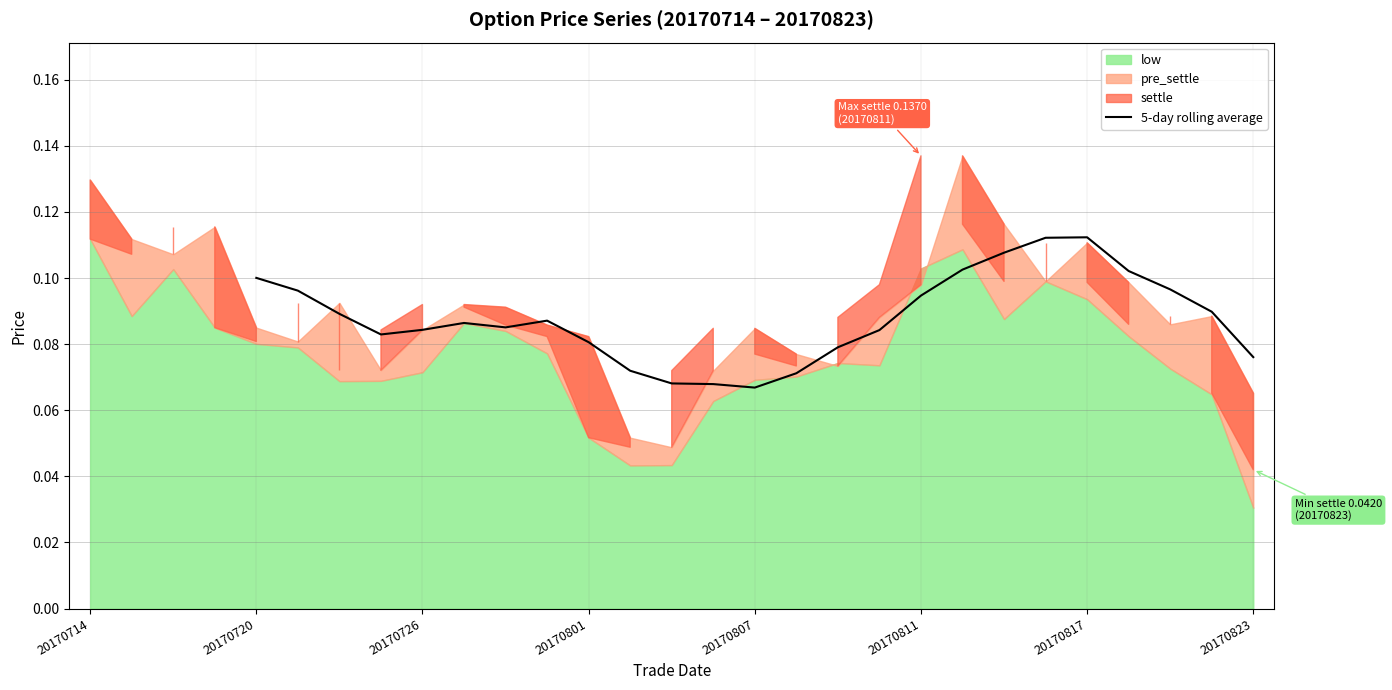

Where is the first local maximum?

9